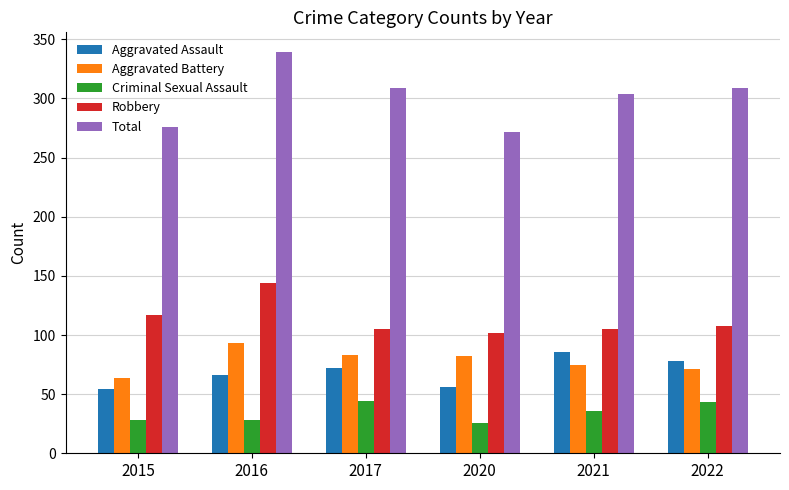

Read the Aggravated Battery value at 2020, to the nearest 10.

80